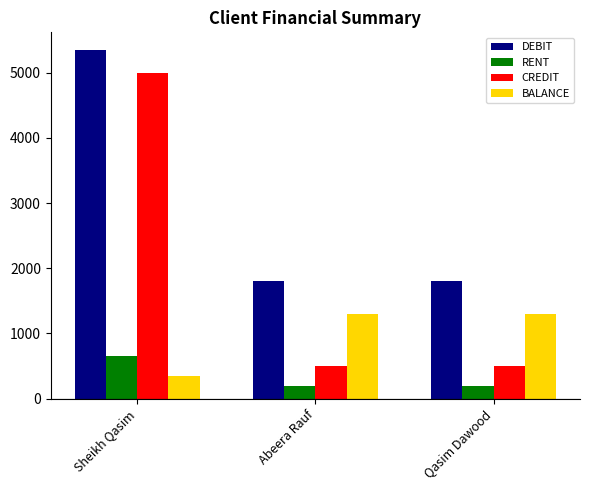

What is the sum of all DEBIT values?

8950